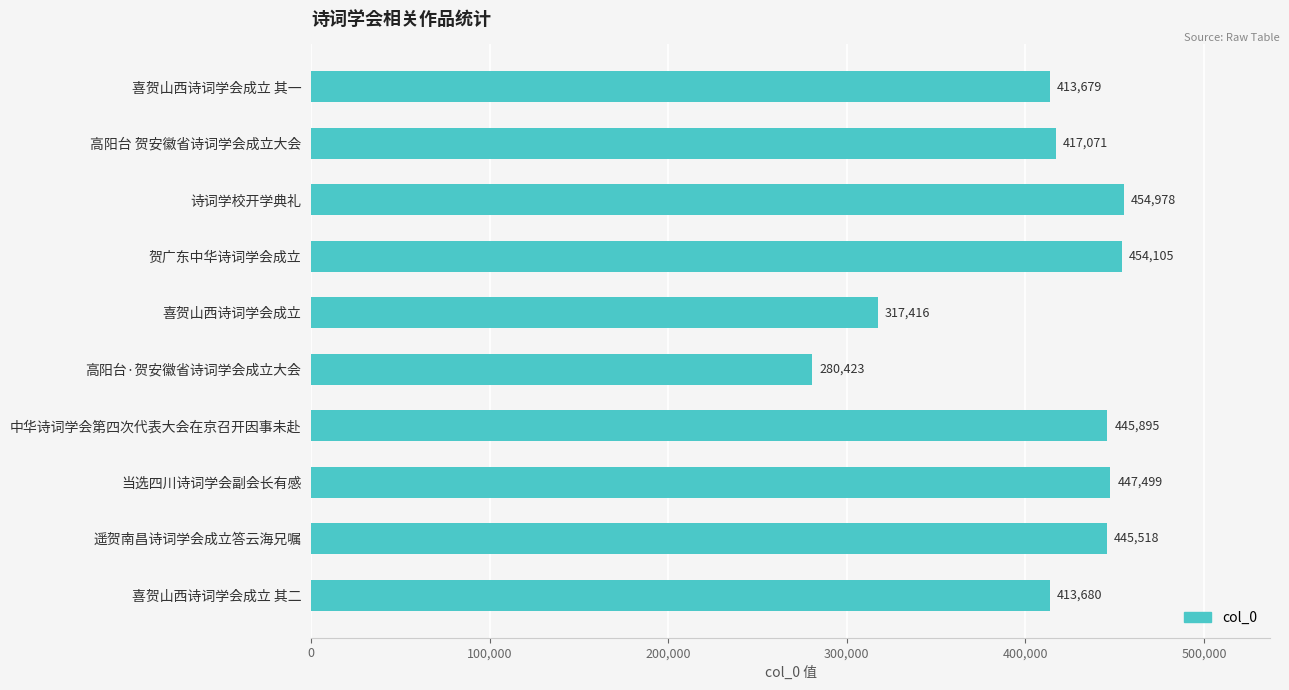

What is the sum of the values at 贺广东中华诗词学会成立 and 当选四川诗词学会副会长有感?

901604